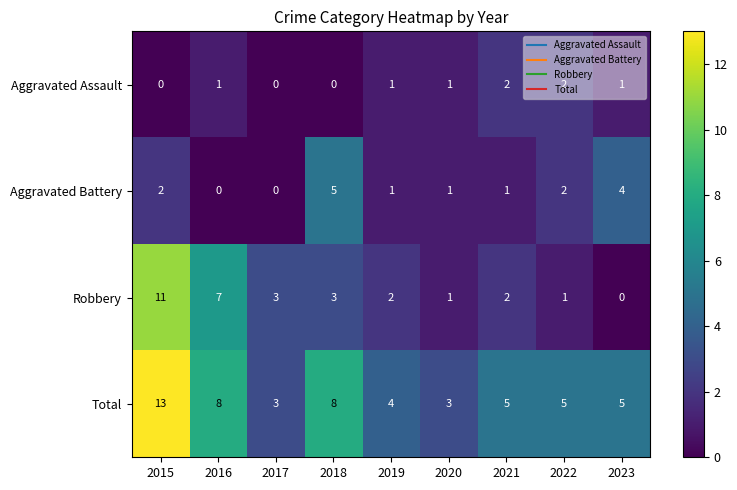

At 2015, list the series in order from smallest to largest.

Aggravated Assault, Aggravated Battery, Robbery, Total